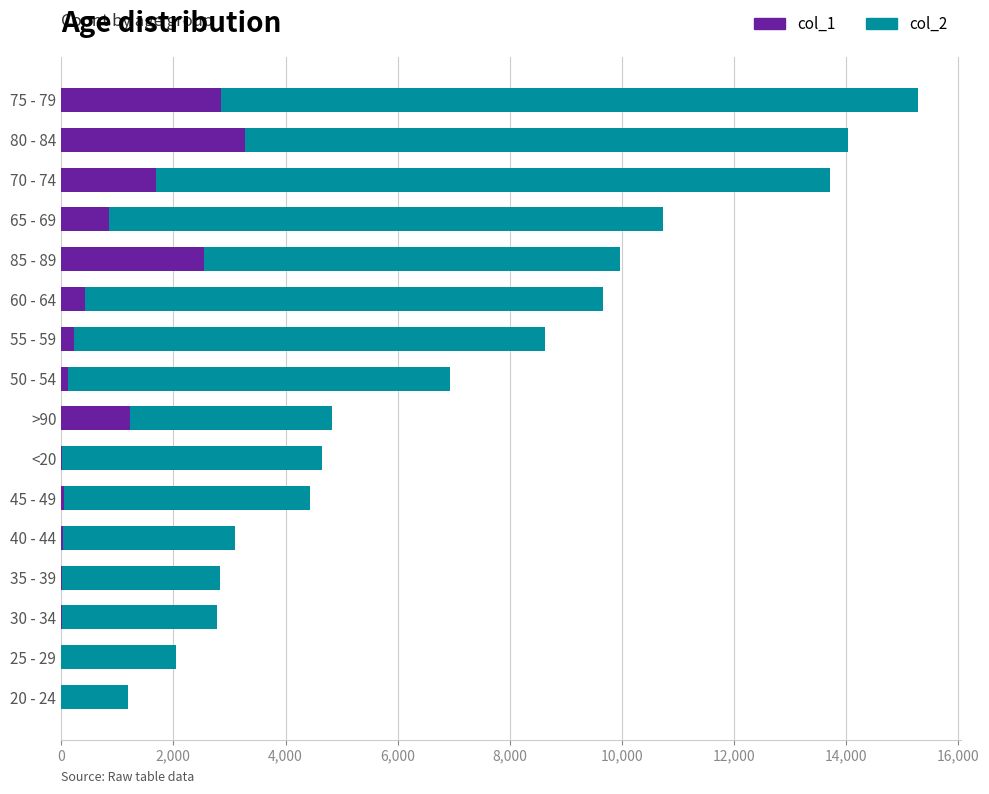

At which label does col_1 reach its peak?

80 - 84